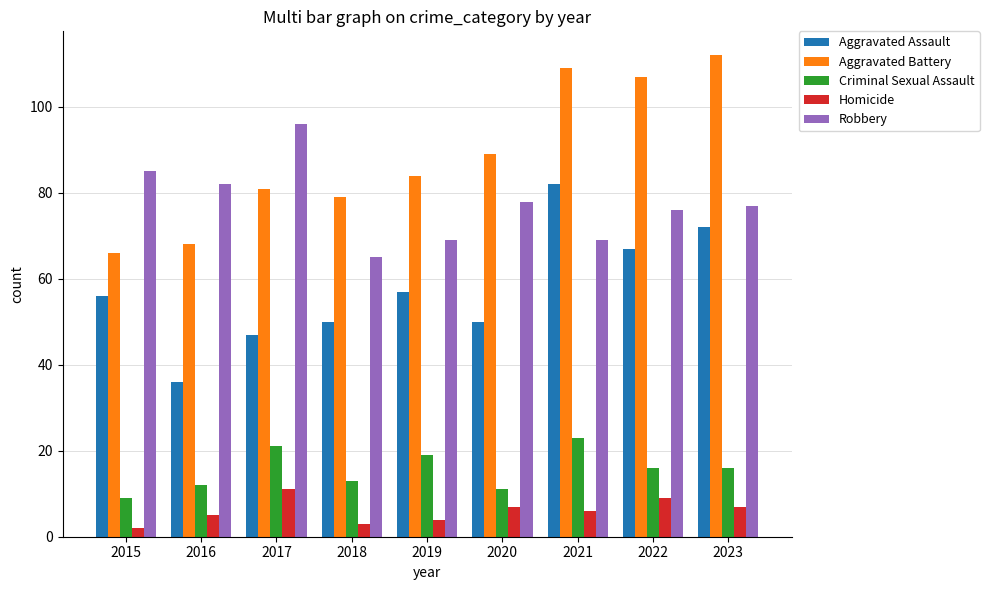

What is the highest value of the Robbery series?

96